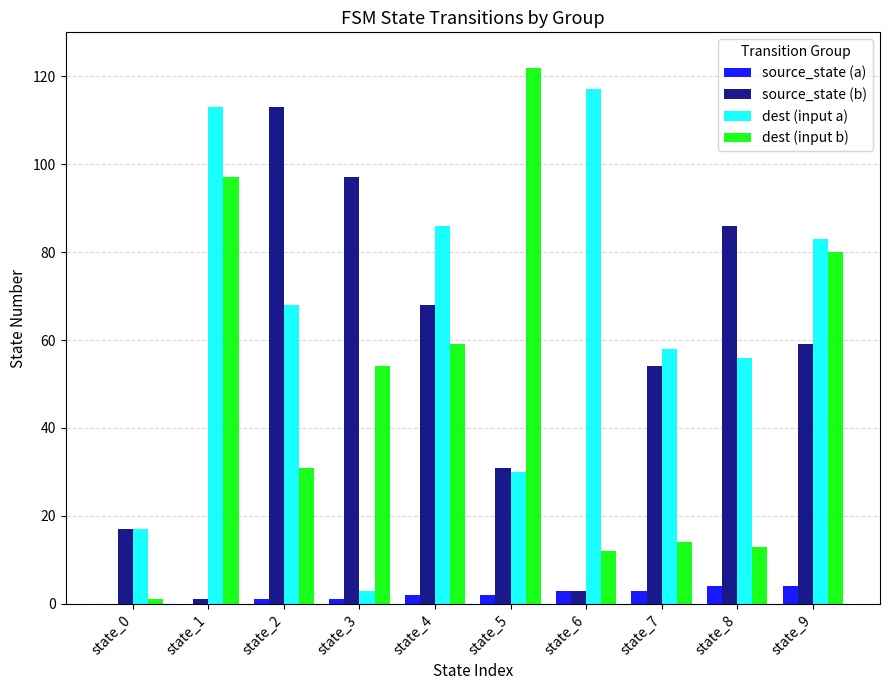

Is it true that dest (input b) equals 8 at state_6?

False